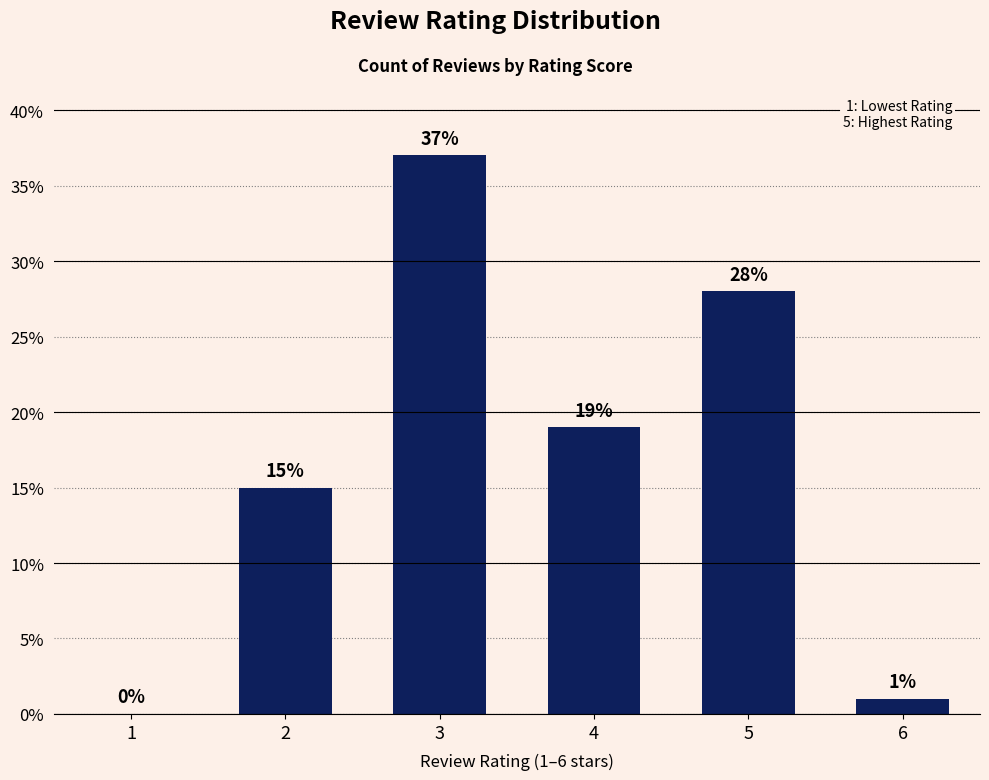

Is it true that the value at 4 is 30?

False